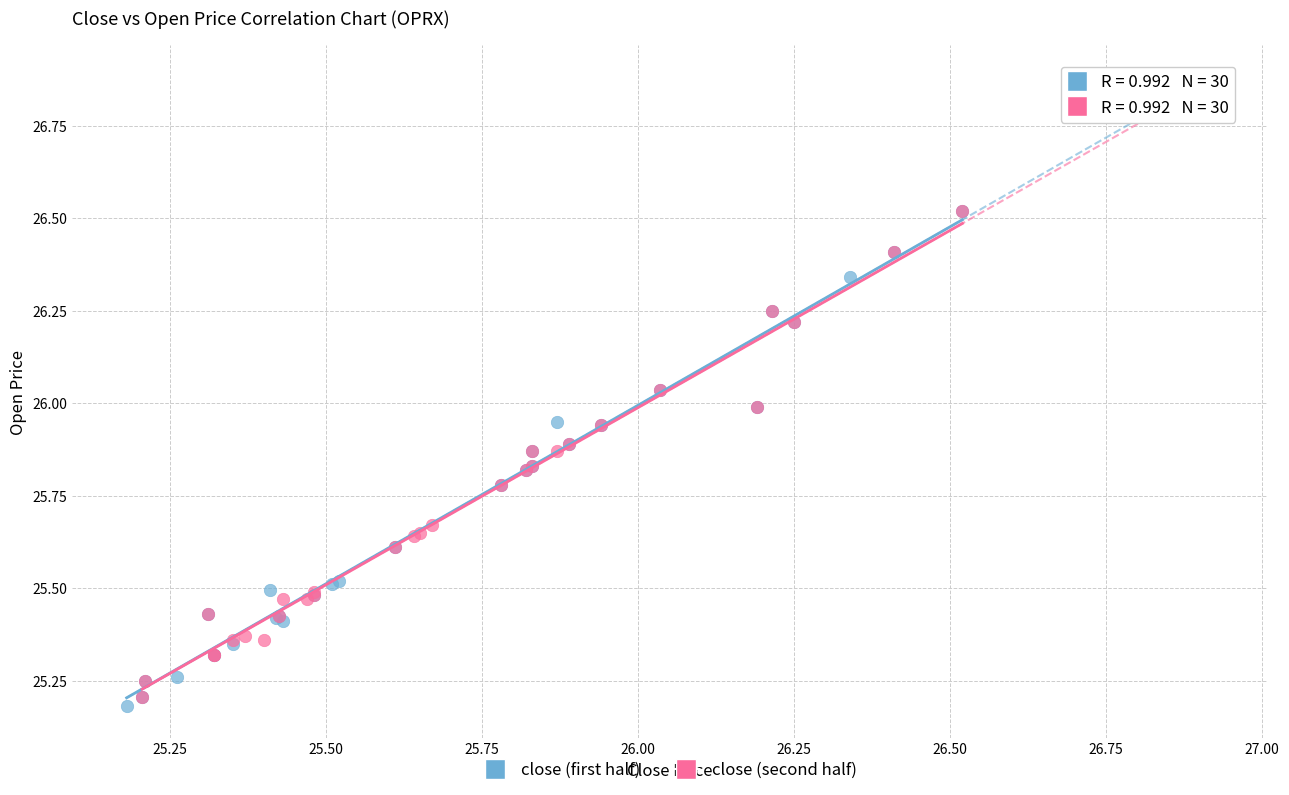

What are all the series names shown in the legend?

close (first half), close (second half)